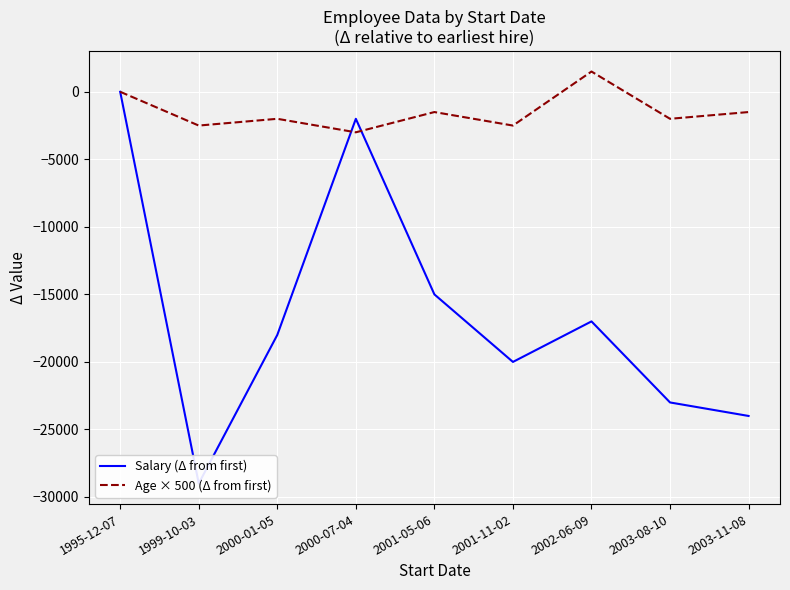

Reading left to right, transcribe all the data shown in this chart.

Salary (Δ from first): 0	-29000	-18000	-2000	-15000	-20000	-17000	-23000	-24000
Age × 500 (Δ from first): 0	-2500	-2000	-3000	-1500	-2500	1500	-2000	-1500